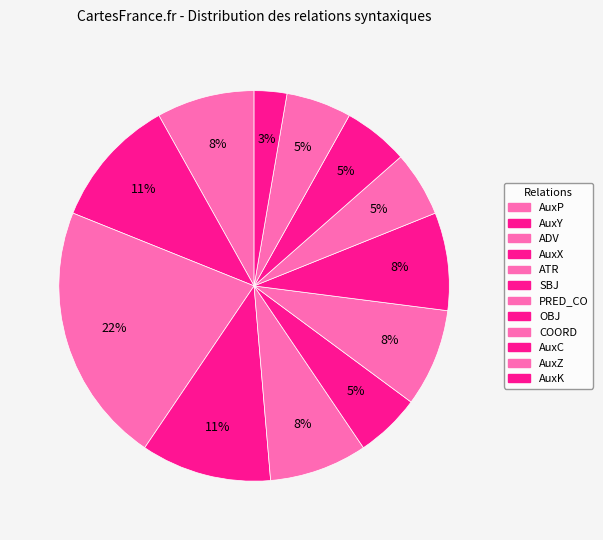

Does any single category account for the majority?

No